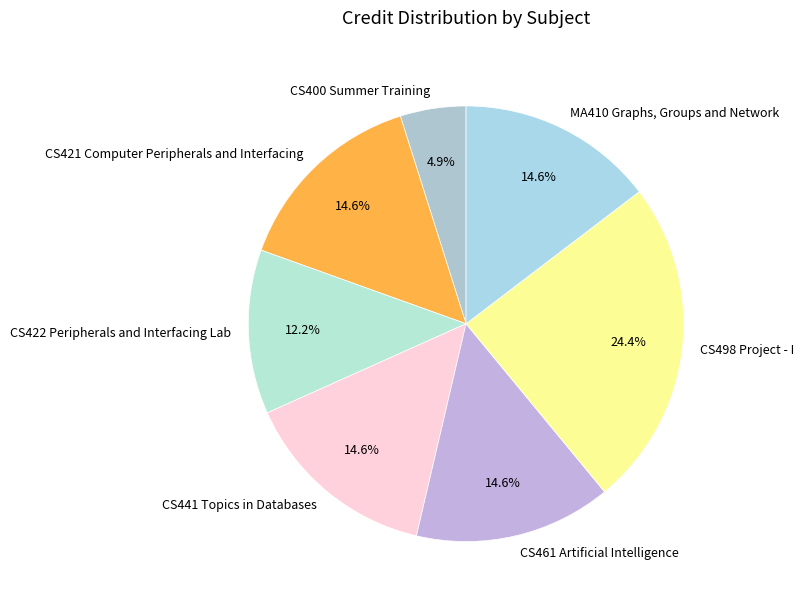

The CS400 Summer Training slice represents 5% of the pie. True or false?

True